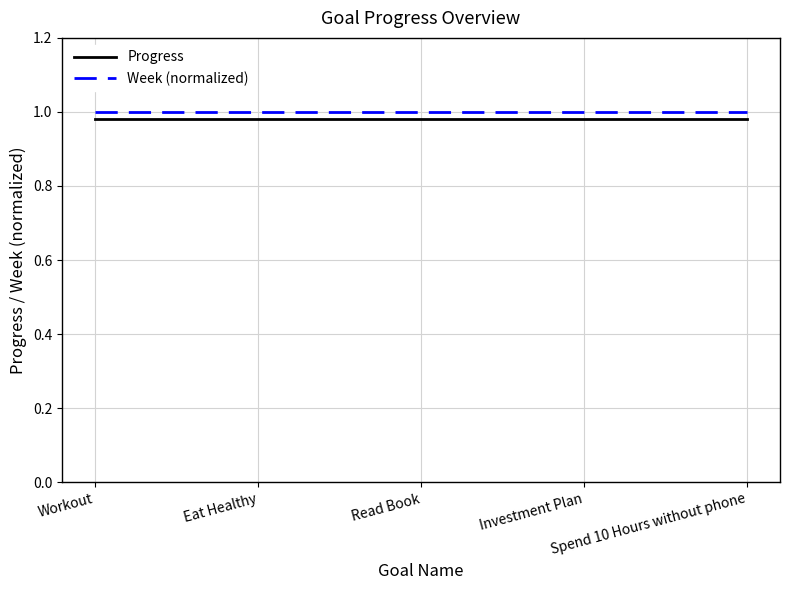

True or false: Progress and Week (normalized) cross at least once.

False